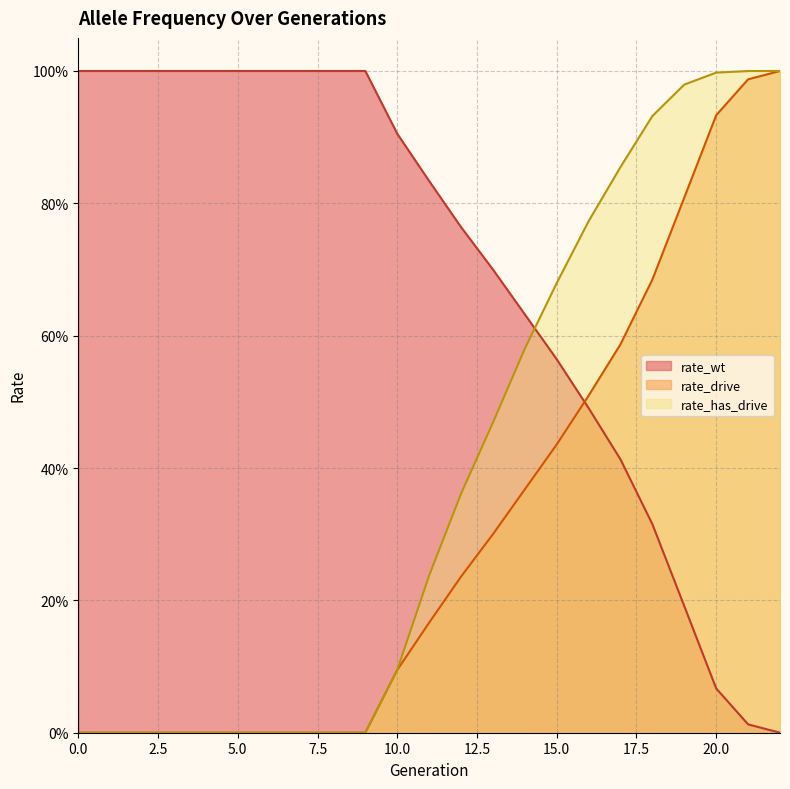

Is it true that rate_has_drive equals 0.4 at 12?

True